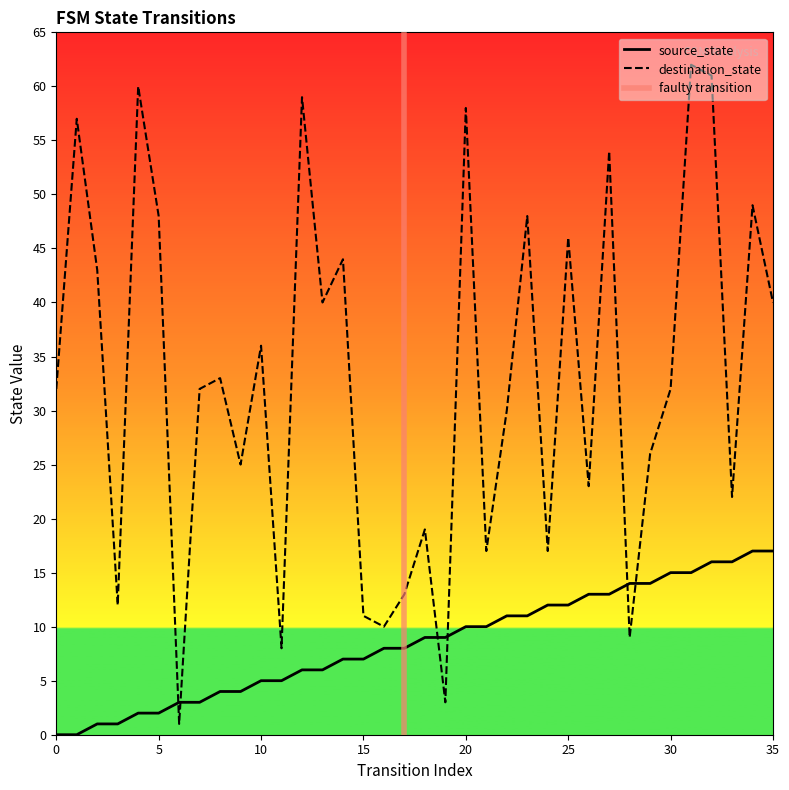

Which series has the widest spread of values?

destination_state